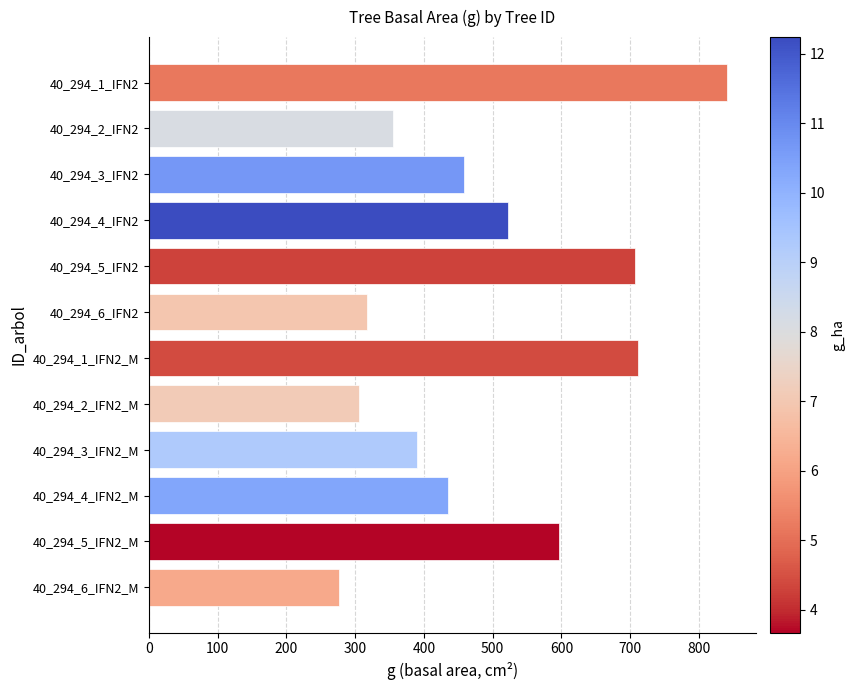

Which has a higher value, 40_294_6_IFN2 or 40_294_1_IFN2?

40_294_1_IFN2